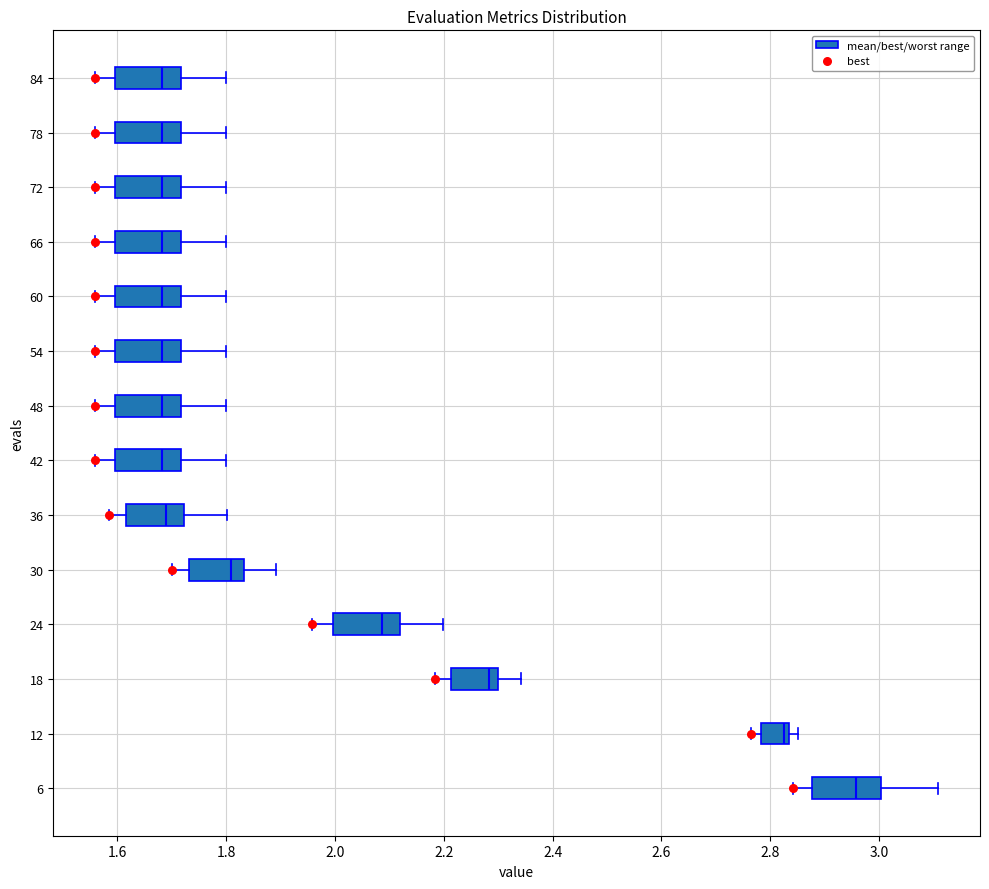

Reading bottom to top, read every box against the x-axis: the position of its median line, the range the box covers, and the ends of its whiskers. The values are not printed on the chart, so give them approximately, as read against the axis.

6: median 2.96, box 2.88 to 3.00, whiskers 2.84 to 3.10
12: median 2.82, box 2.78 to 2.84, whiskers 2.76 to 2.86
18: median 2.28, box 2.22 to 2.30, whiskers 2.18 to 2.34
24: median 2.08, box 2.00 to 2.12, whiskers 1.96 to 2.20
30: median 1.80, box 1.74 to 1.84, whiskers 1.70 to 1.90
36: median 1.68, box 1.62 to 1.72, whiskers 1.58 to 1.80
42: median 1.68, box 1.60 to 1.72, whiskers 1.56 to 1.80
48: median 1.68, box 1.60 to 1.72, whiskers 1.56 to 1.80
54: median 1.68, box 1.60 to 1.72, whiskers 1.56 to 1.80
60: median 1.68, box 1.60 to 1.72, whiskers 1.56 to 1.80
66: median 1.68, box 1.60 to 1.72, whiskers 1.56 to 1.80
72: median 1.68, box 1.60 to 1.72, whiskers 1.56 to 1.80
78: median 1.68, box 1.60 to 1.72, whiskers 1.56 to 1.80
84: median 1.68, box 1.60 to 1.72, whiskers 1.56 to 1.80